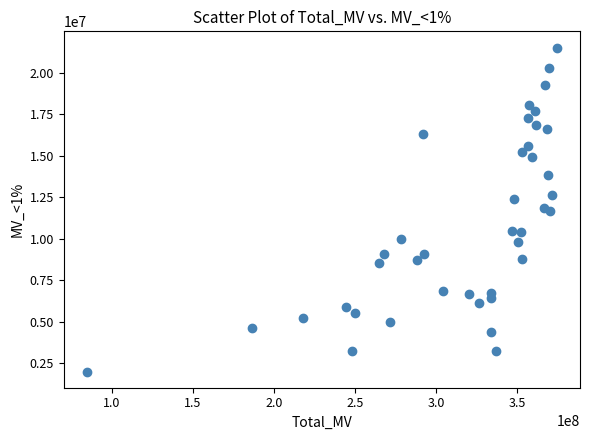

What is the range of Y values (max minus min)?

19512096.2